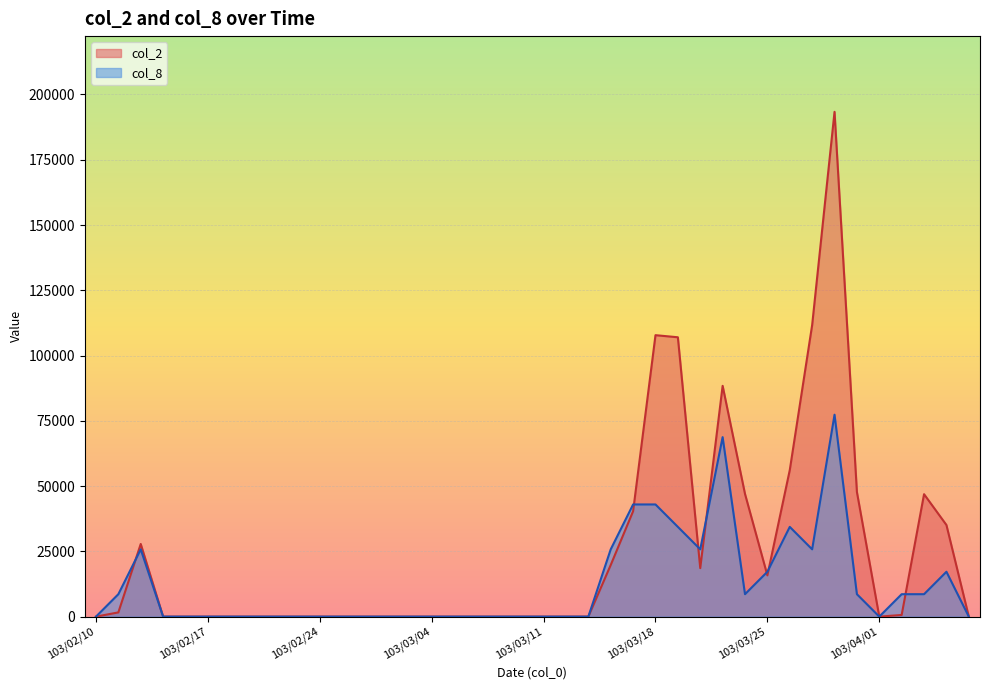

Rank the series at 103/03/13 from highest to lowest value.

col_2, col_8